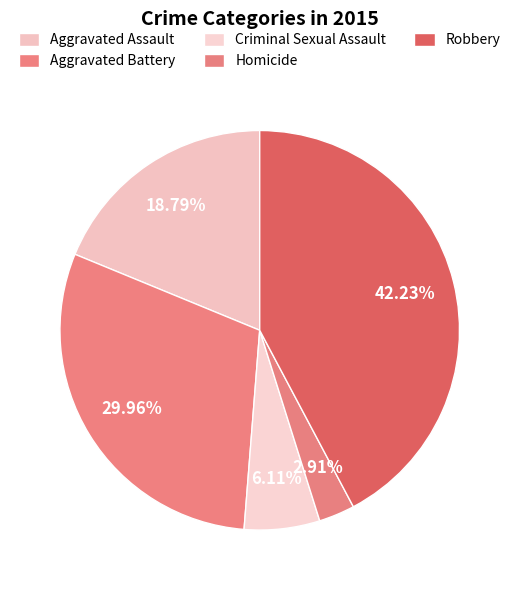

Is Aggravated Battery the majority of the pie?

No